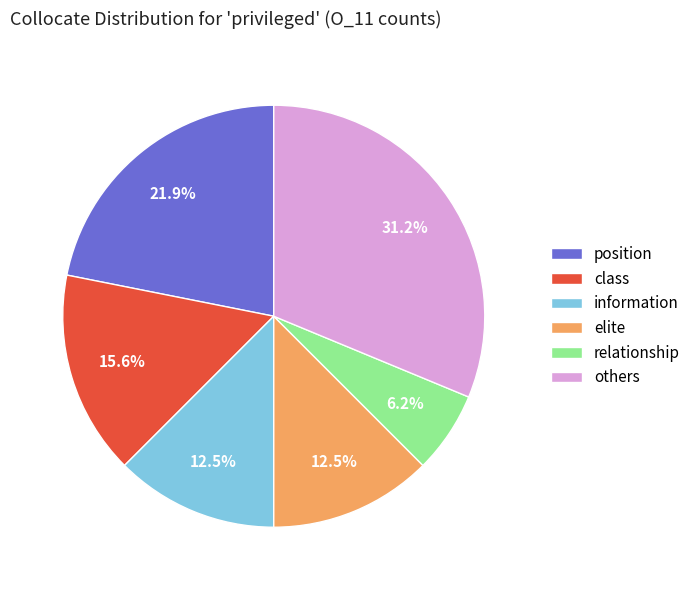

Does others account for over 50% of the chart?

No